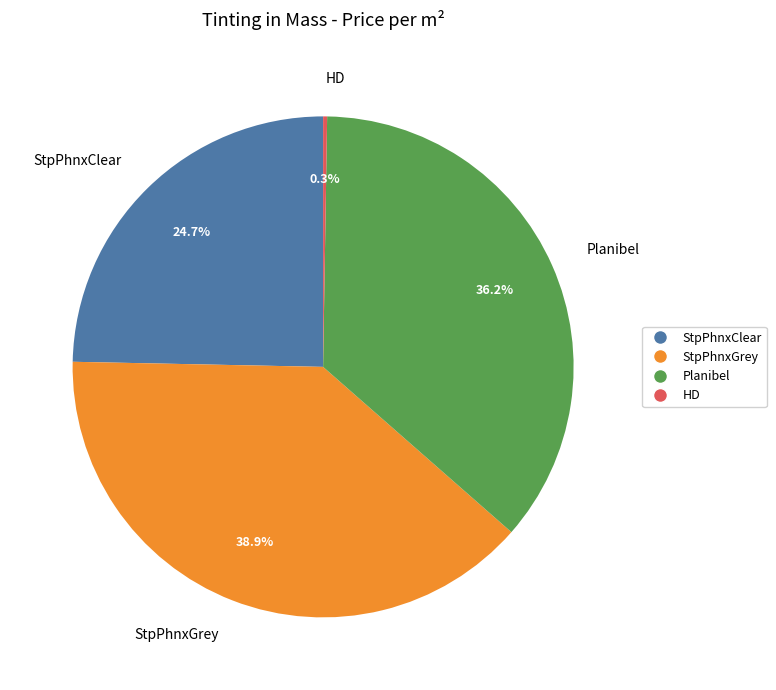

Which category has the biggest portion of the pie?

StpPhnxGrey